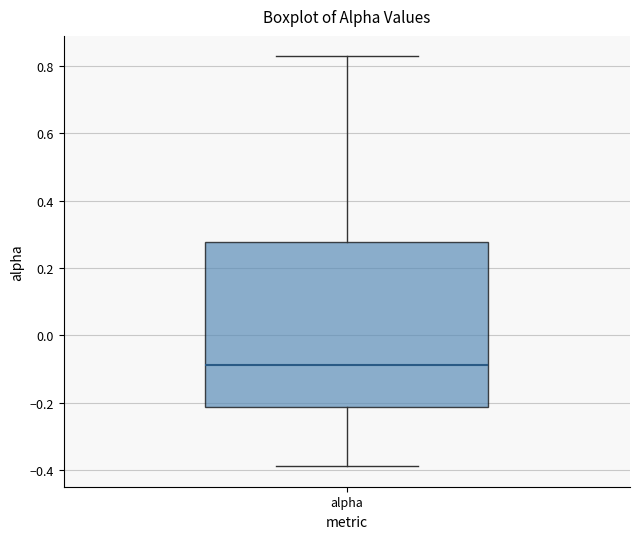

Transcribe this box plot: give where the median line is, the range the box spans, and where the two whiskers end, as read against the y-axis. The values are not printed on the chart, so give them approximately, as read against the axis.

median -0.08, box -0.22 to 0.28, whiskers -0.38 to 0.82